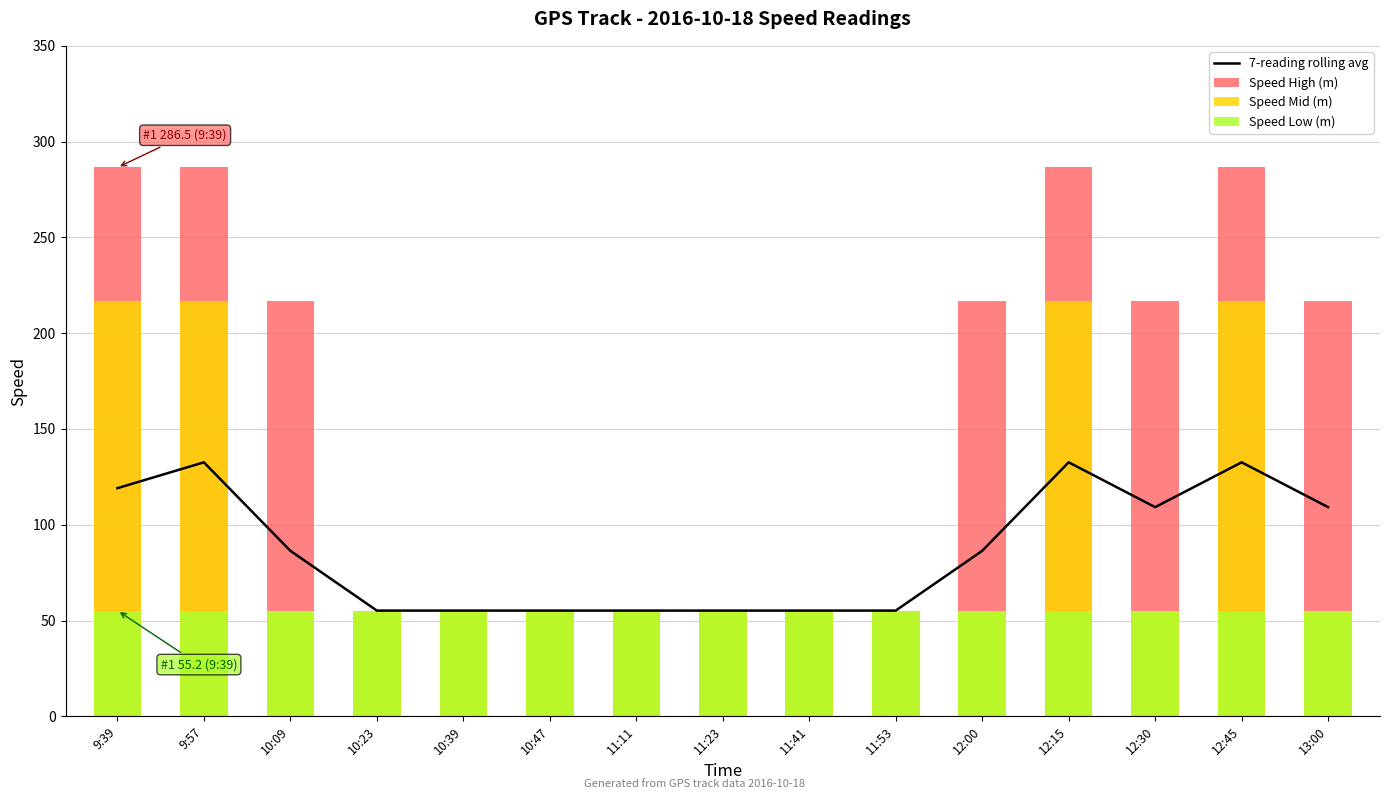

Reading left to right, extract all data points from this chart.

7-reading rolling avg: 119.1	132.6	86.4	55.2	55.2	55.2	55.2	55.2	55.2	55.2	86.4	132.6	109.2	132.6	109.2
Speed High (m): 286.5	286.5	216.6	55.2	55.2	55.2	55.2	55.2	55.2	55.2	216.6	286.5	216.6	286.5	216.6
Speed Mid (m): 216.6	216.6	55.2	55.2	55.2	55.2	55.2	55.2	55.2	55.2	55.2	216.6	55.2	216.6	55.2
Speed Low (m): 55.2	55.2	55.2	55.2	55.2	55.2	55.2	55.2	55.2	55.2	55.2	55.2	55.2	55.2	55.2